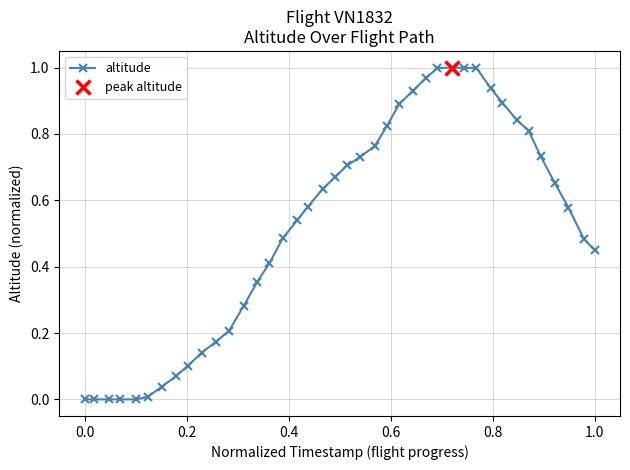

What is the sum of all values?

20.9